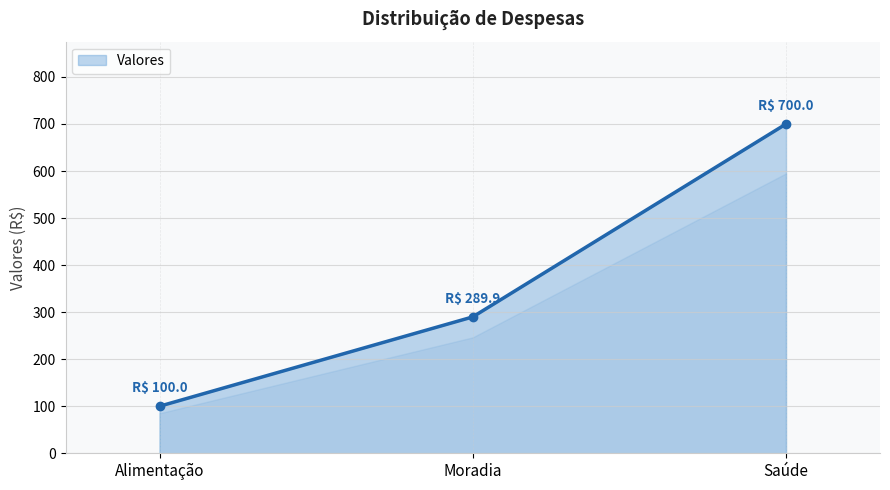

What is the greatest value displayed?

700.0